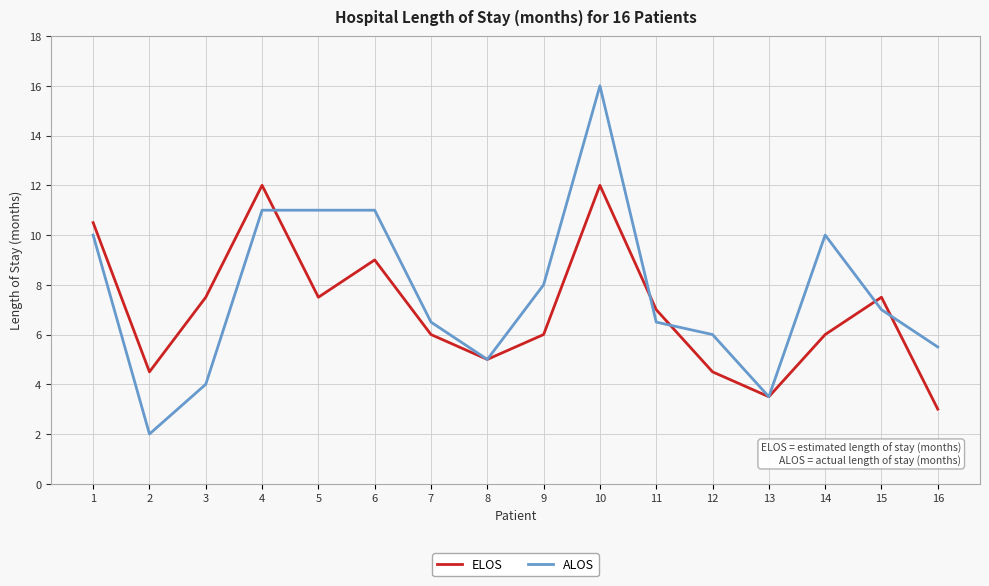

Which series has the largest range (max minus min)?

ALOS